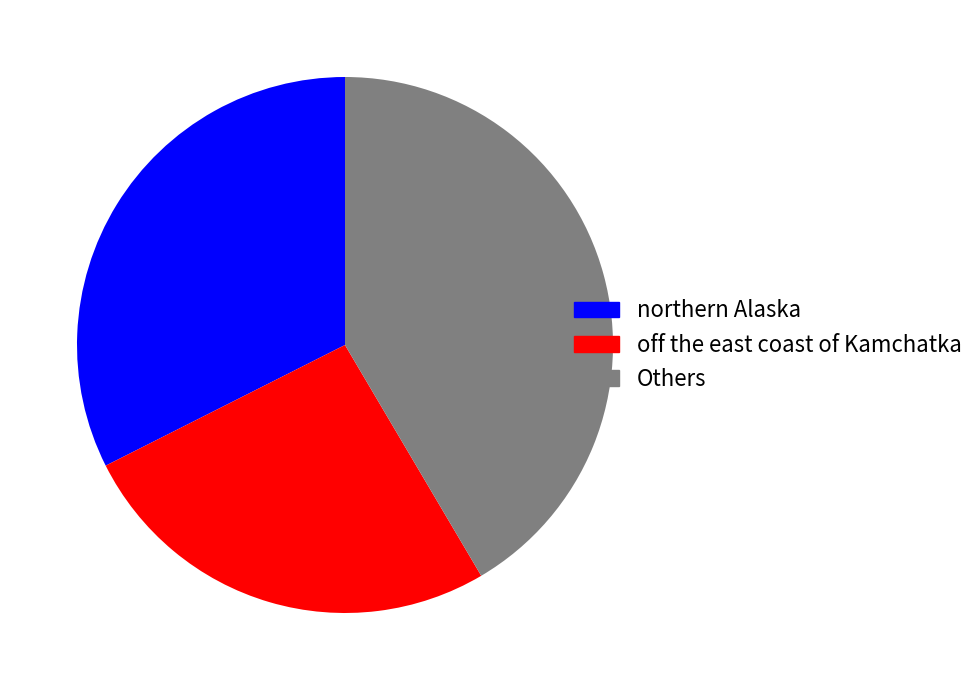

Count the number of slices in the pie.

3